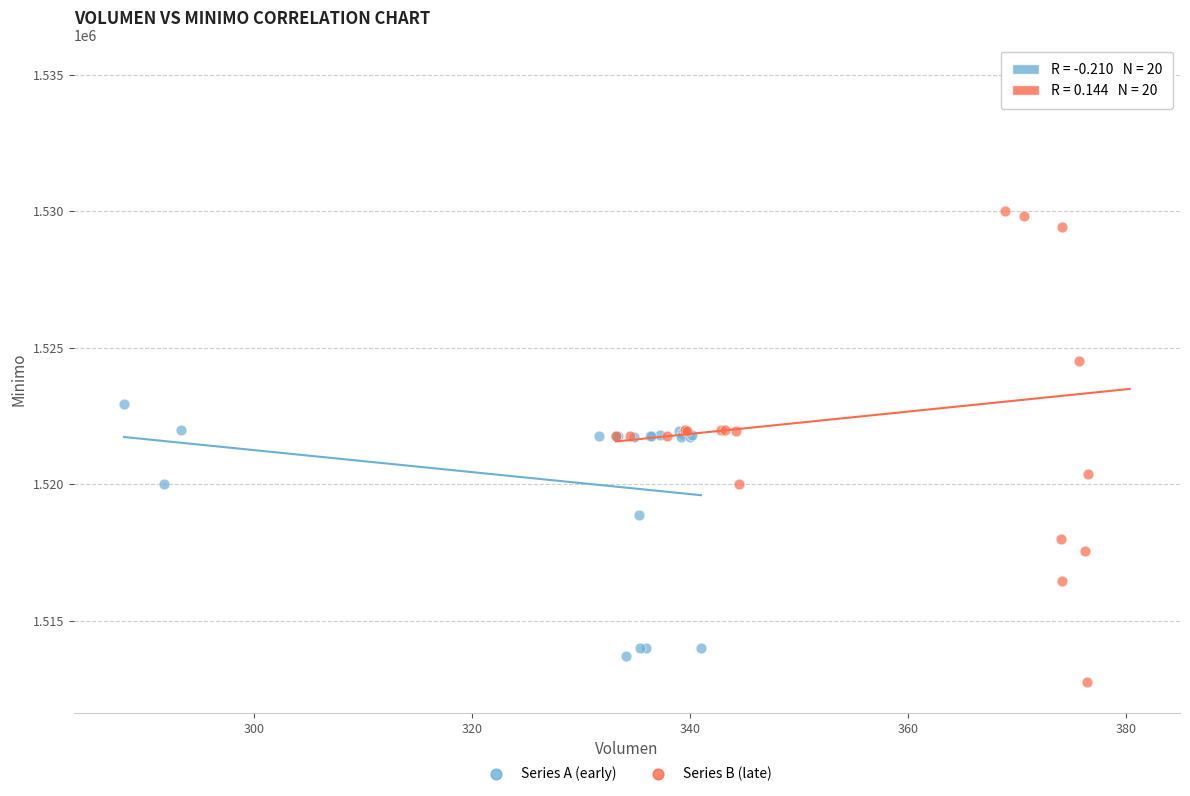

Which series has the largest Y range (max minus min)?

Series B (late)